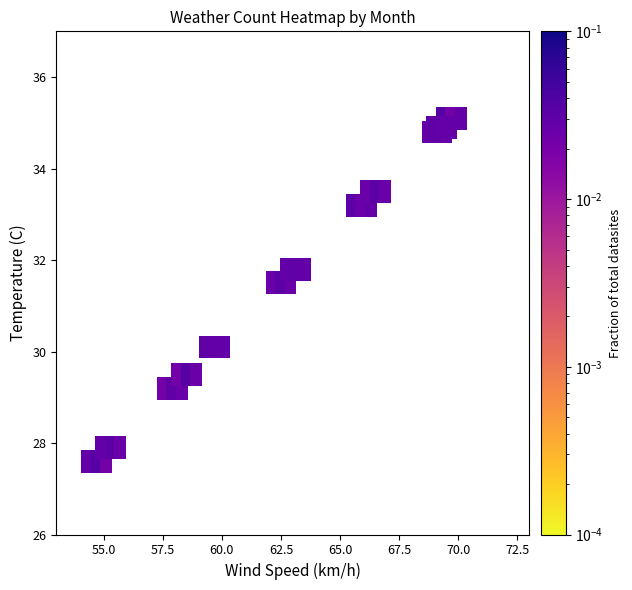

What Y value in the scatter plot is closest to 31?

31.5